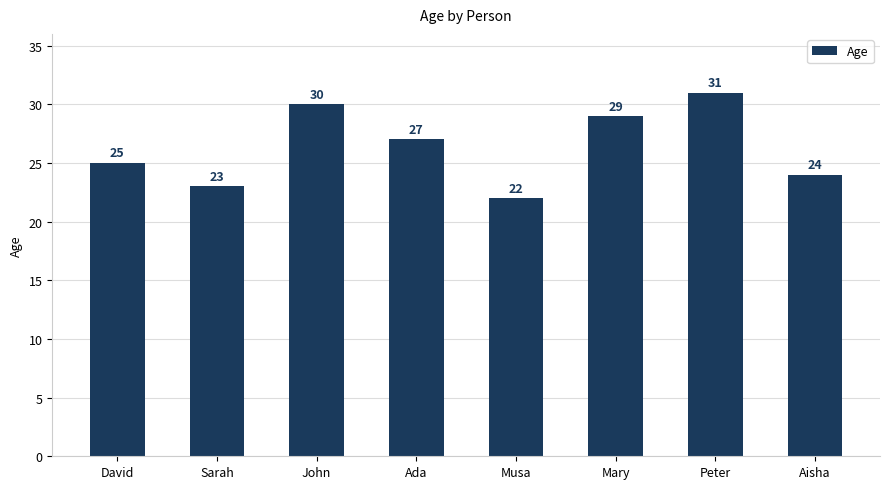

Which has a higher value, Mary or Peter?

Peter